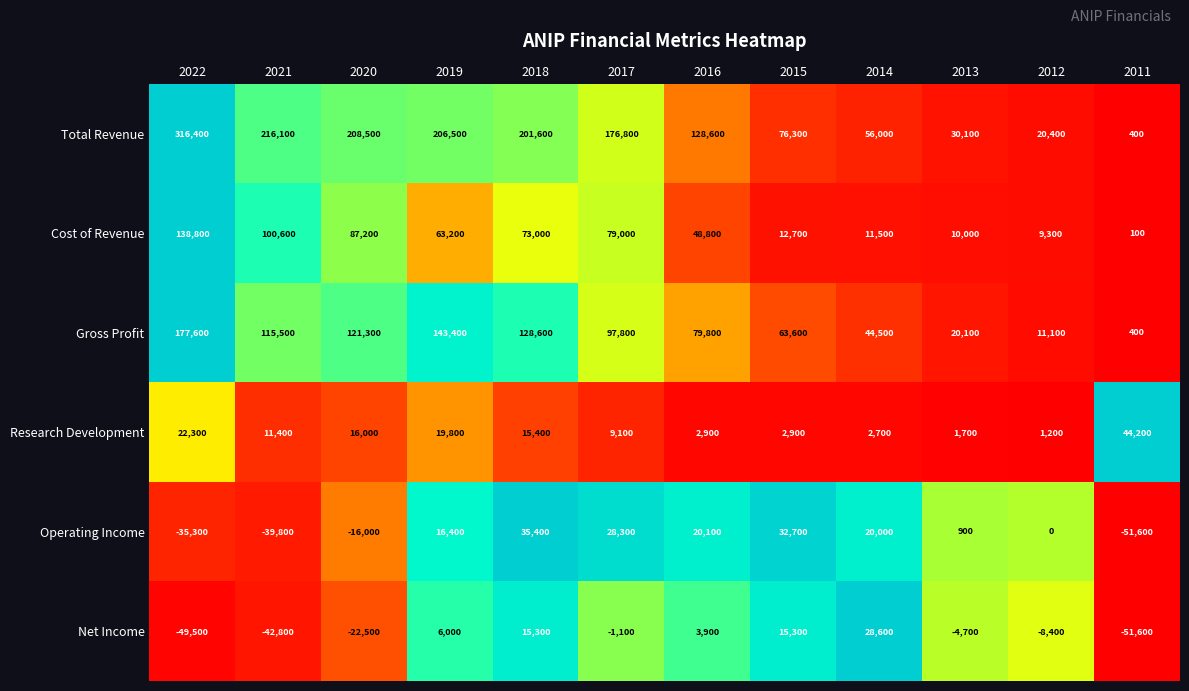

Between 2018 and 2017, which series saw the biggest shift?

Gross Profit